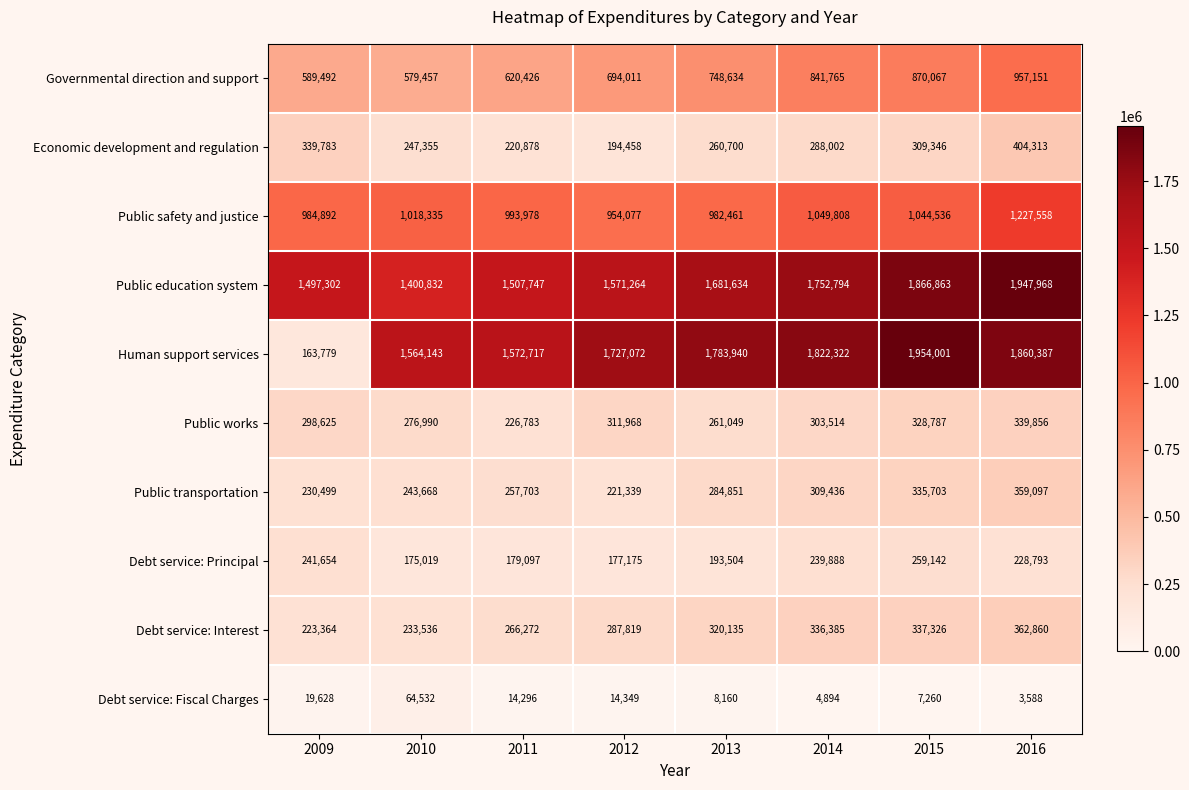

At 2010, list the series in order from largest to smallest.

Human support services, Public education system, Public safety and justice, Governmental direction and support, Public works, Economic development and regulation, Public transportation, Debt service: Interest, Debt service: Principal, Debt service: Fiscal Charges